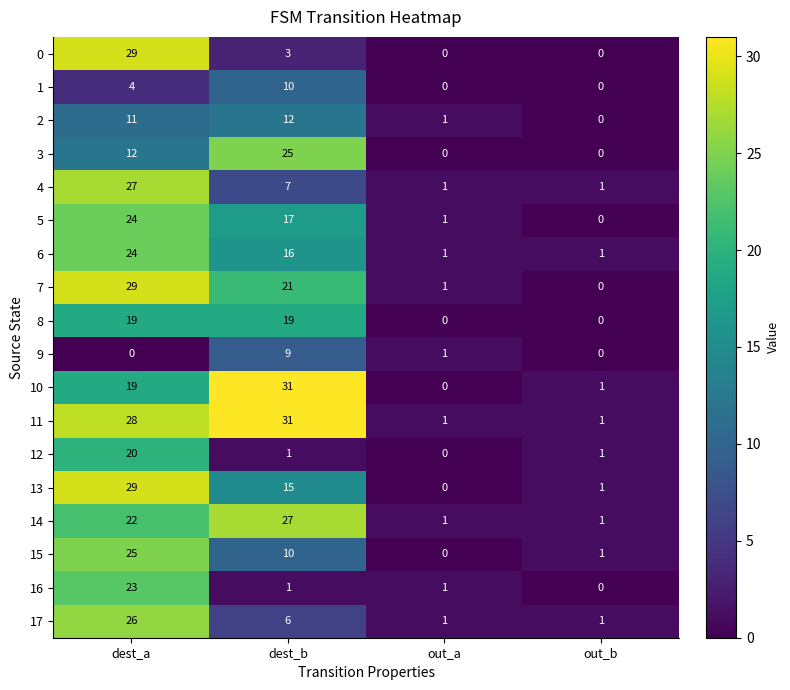

What is the difference between the second highest and second lowest values in the 10 series?

18